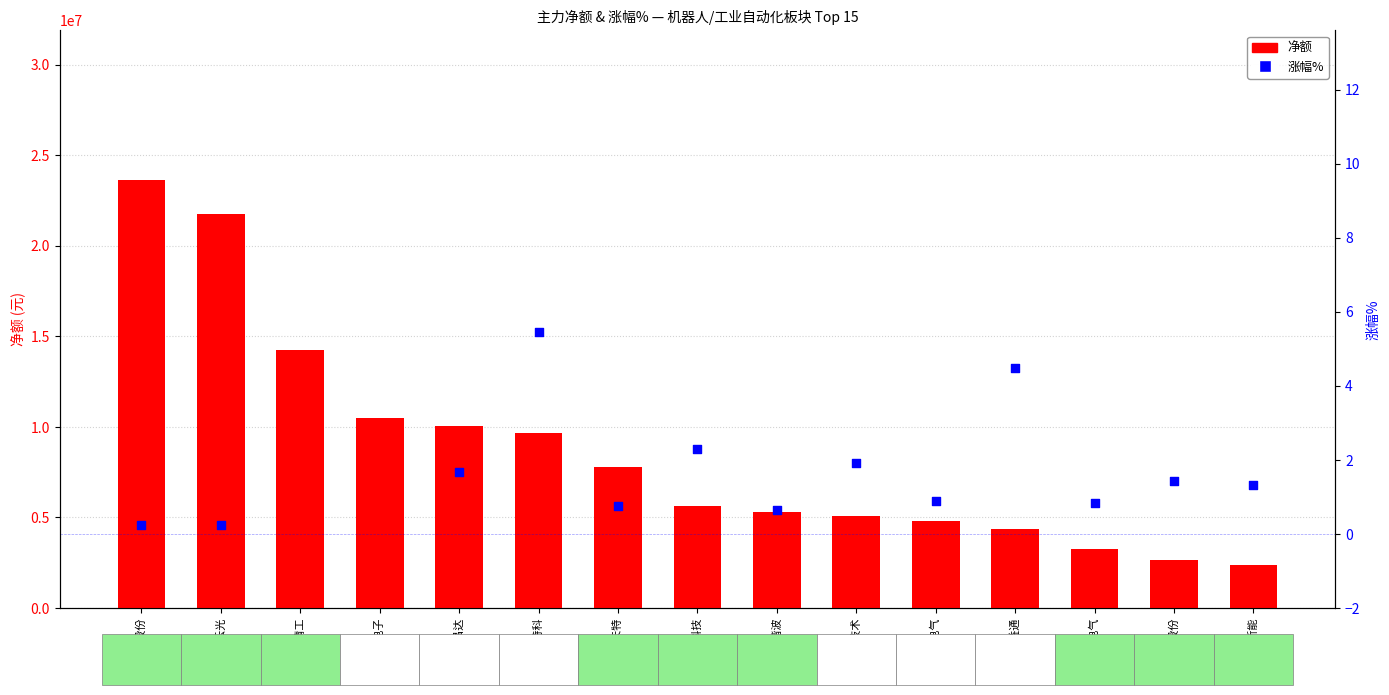

Which series reaches the minimum Y coordinate?

涨幅%